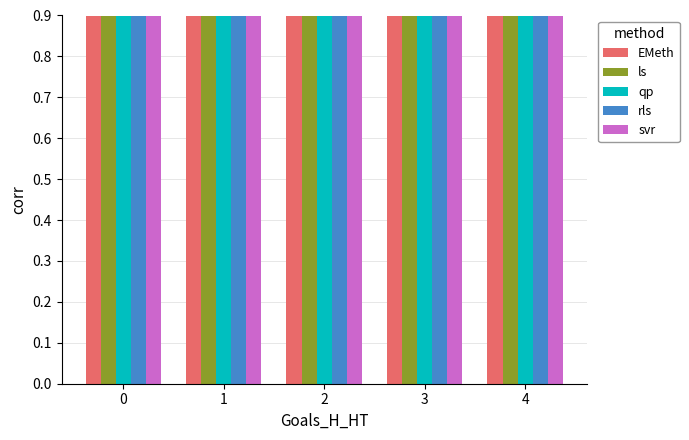

What are all the series names shown in the legend?

EMeth, ls, qp, rls, svr